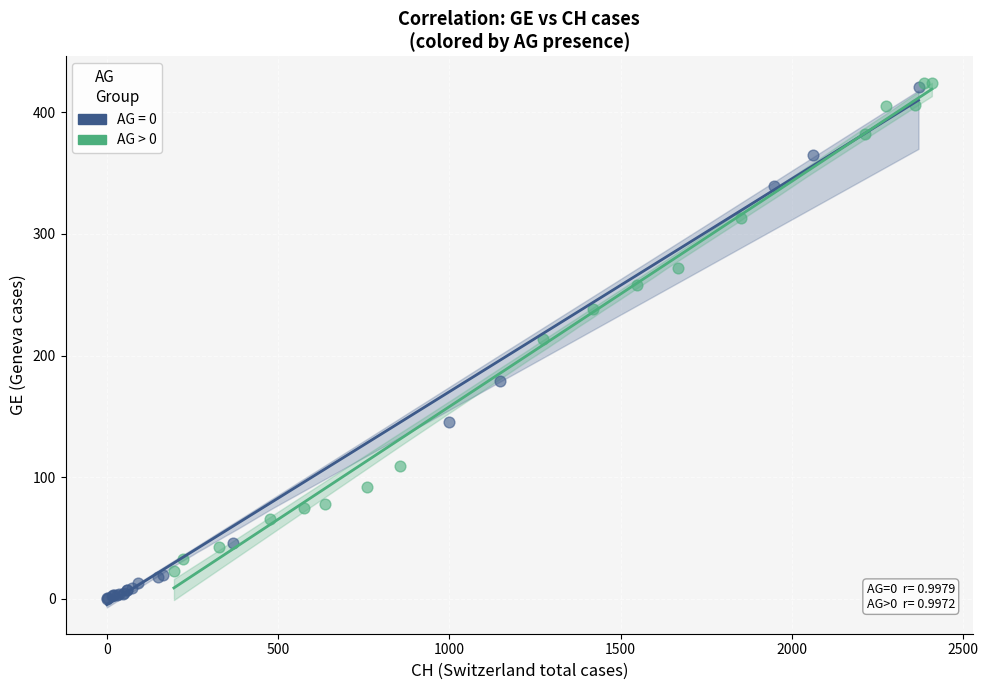

Which series has the largest Y range (max minus min)?

AG = 0